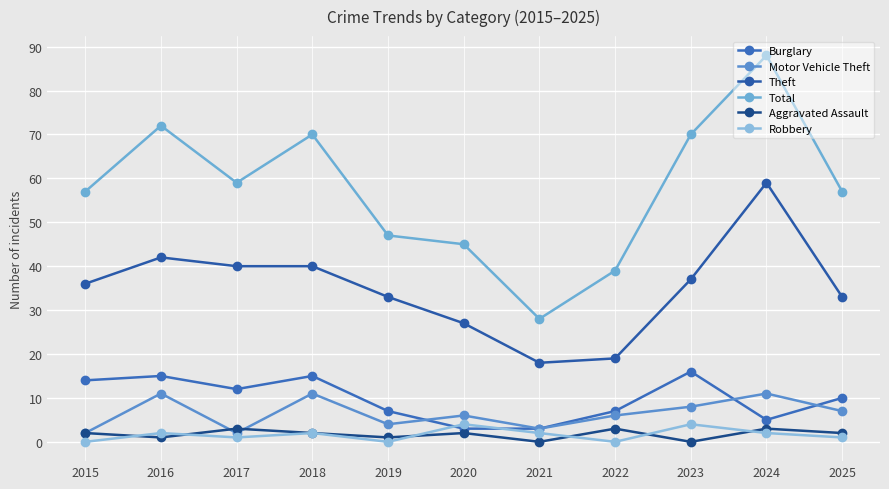

The Total series shows 28 at 2021. True or false?

True